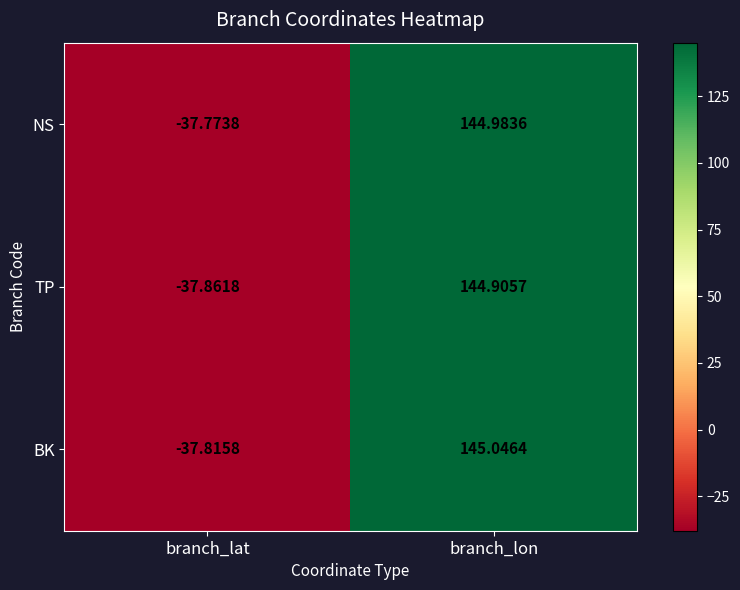

What is the maximum value shown in the chart?

145.0